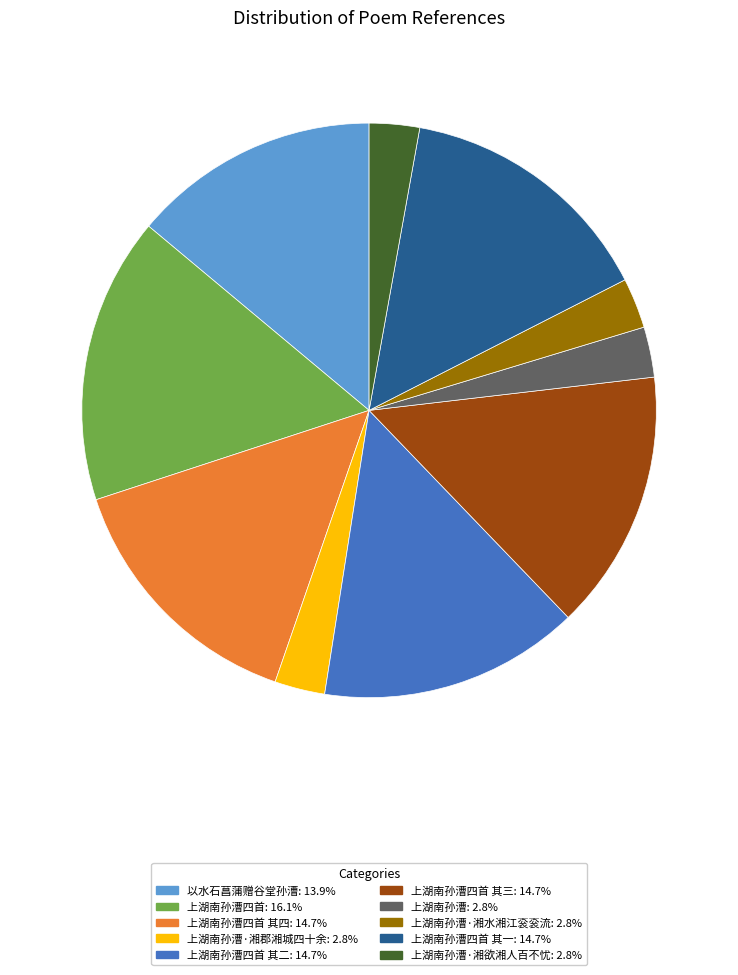

How many slices are in this pie chart?

10